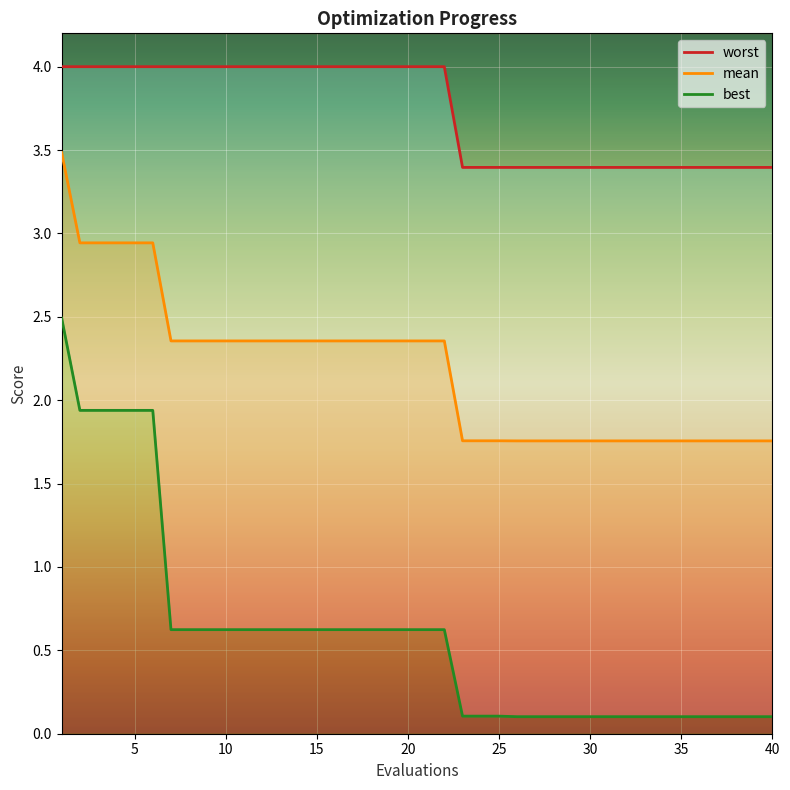

Is it true that worst equals 4.0 at 15?

True